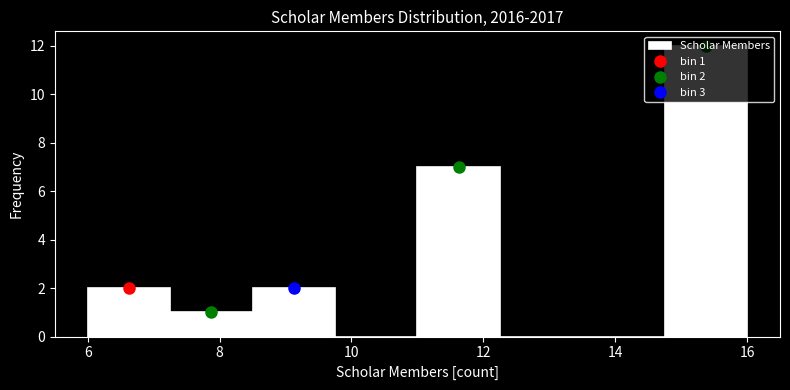

Over which range of the x-axis is the bar tallest?

14.75 to 16.00